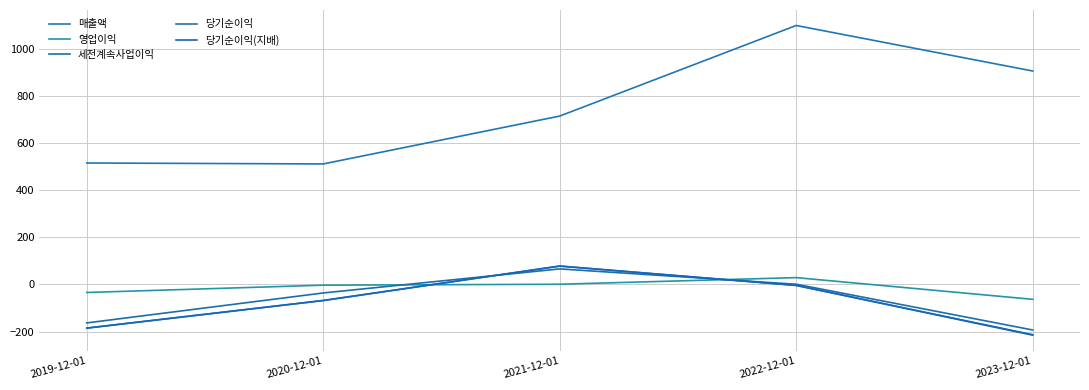

Does the chart display data point markers on the line(s)?

No